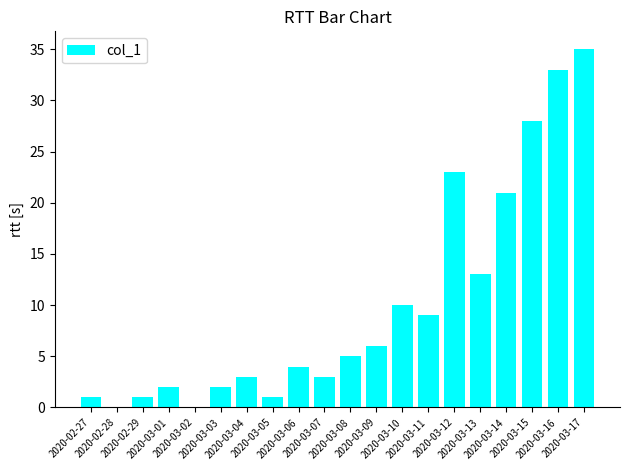

What is the change in value from 2020-03-02 to 2020-03-13?

+13